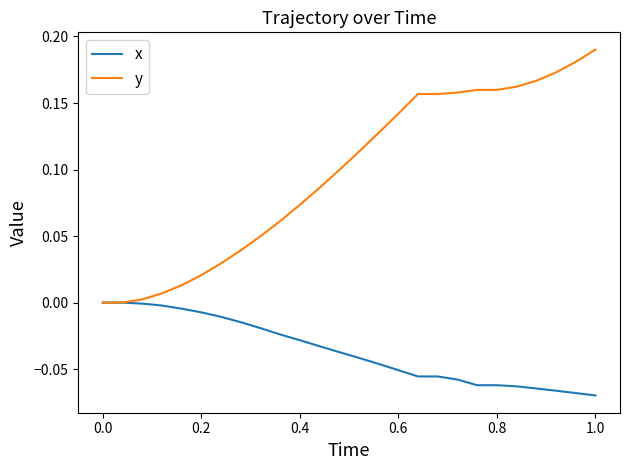

True or false: y has more than 2 points higher than both neighbors.

False